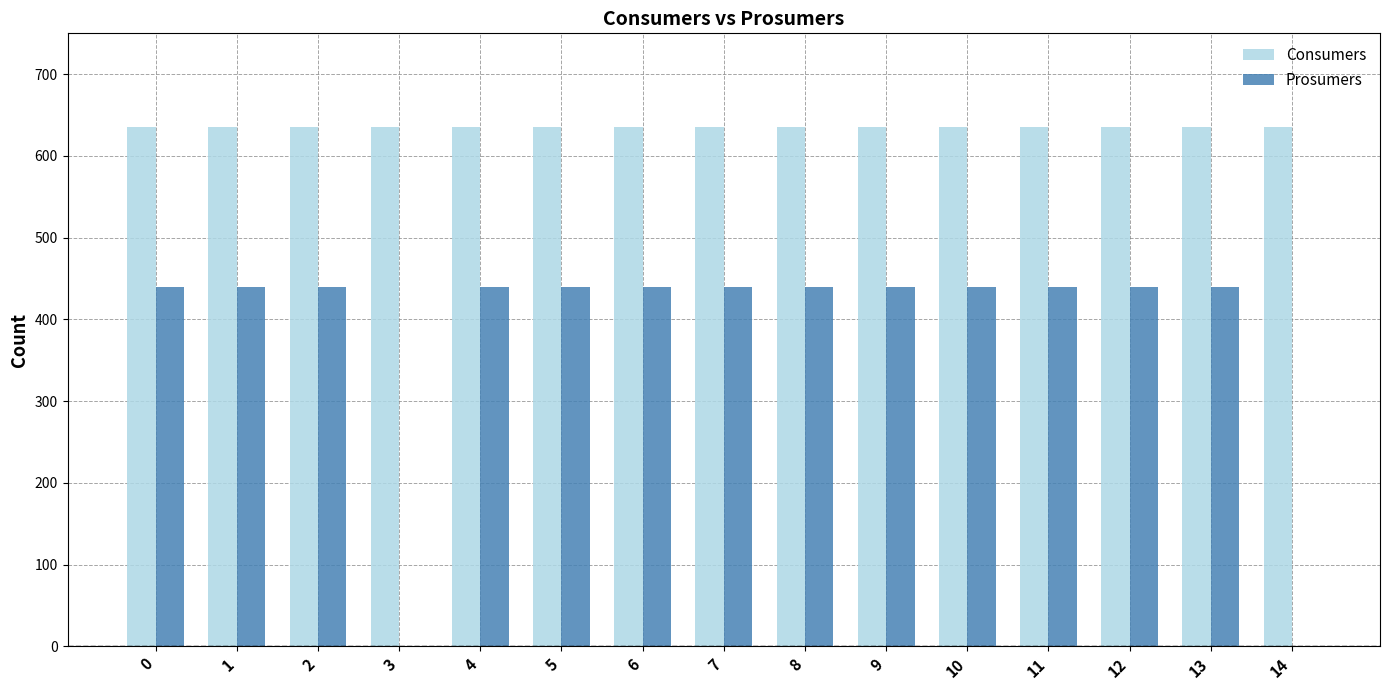

What are all the series names shown in the legend?

Consumers, Prosumers